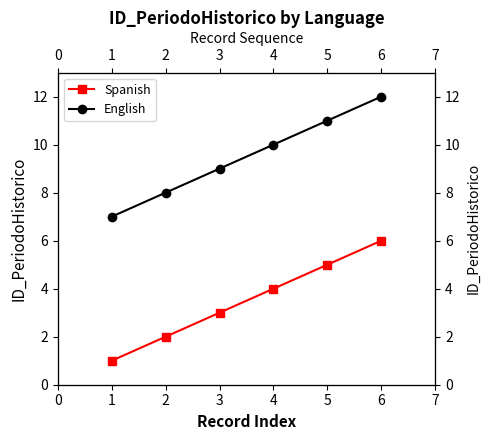

How many values in the English series are below 10?

3